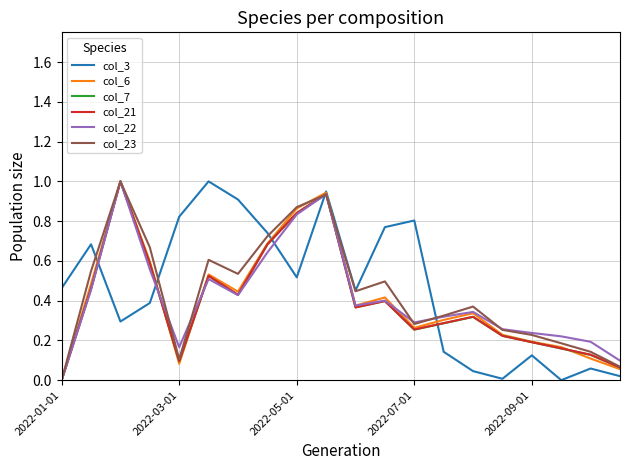

What is the highest value of the col_22 series?

1.0